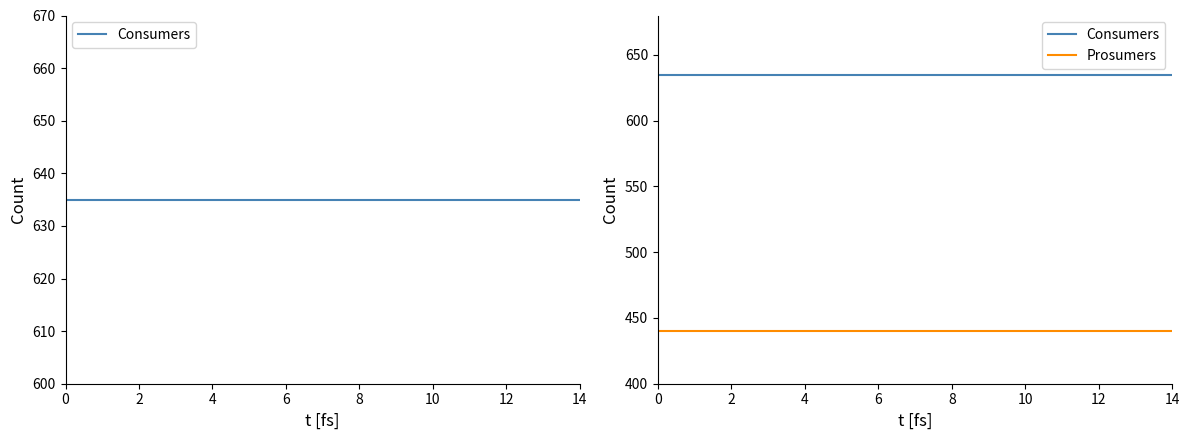

At 8, list the series in order from smallest to largest.

Prosumers, Consumers